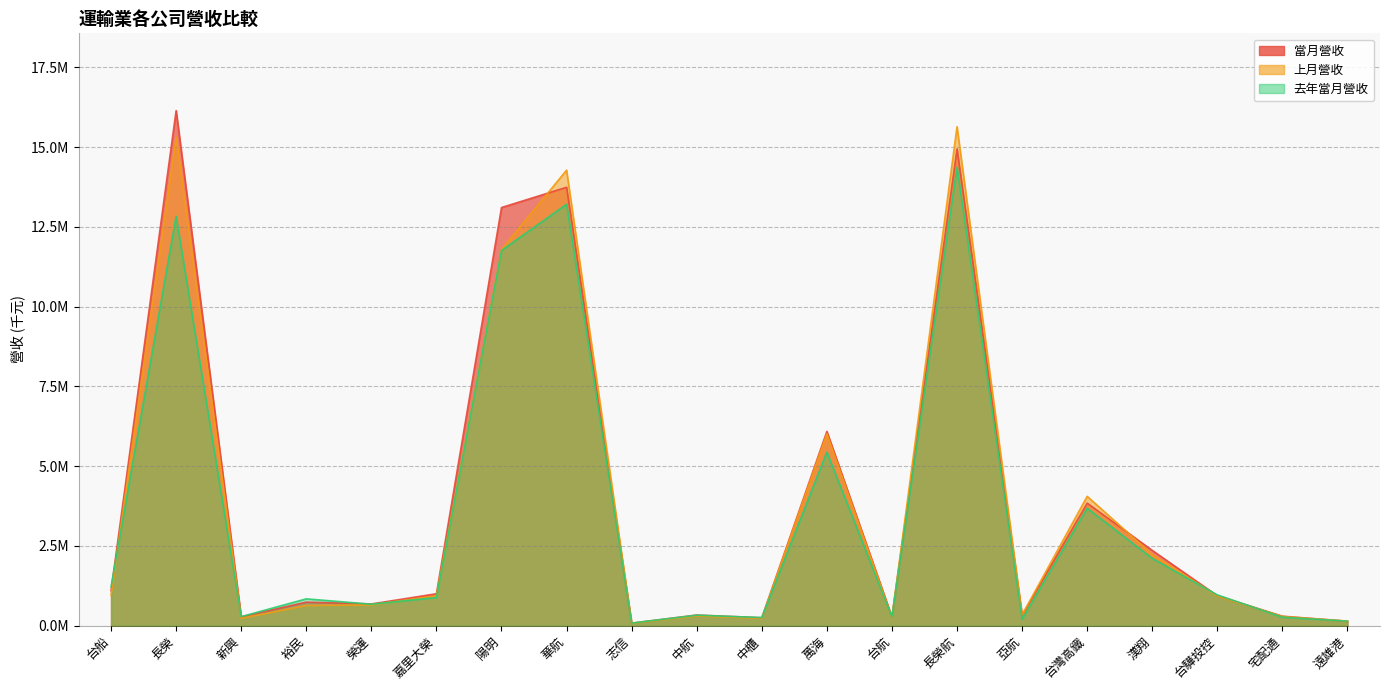

List the labels in order of 當月營收 value, smallest first.

志信, 遠雄港, 中櫃, 台航, 新興, 宅配通, 亞航, 中航, 榮運, 裕民, 台驊投控, 嘉里大榮, 台船, 漢翔, 台灣高鐵, 萬海, 陽明, 華航, 長榮航, 長榮